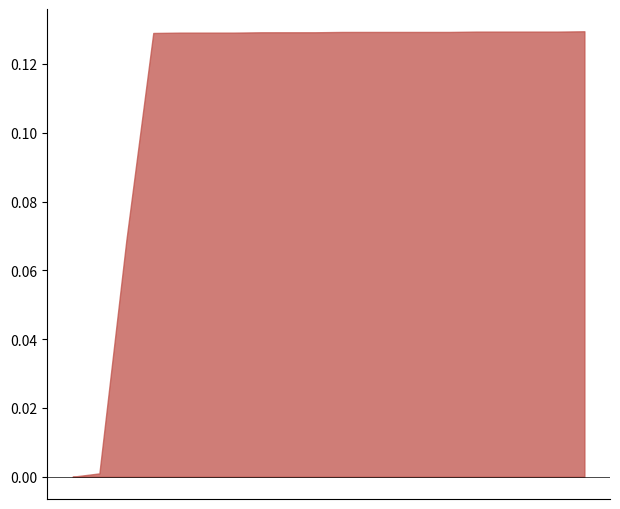

How many lines are shown in the chart?

1